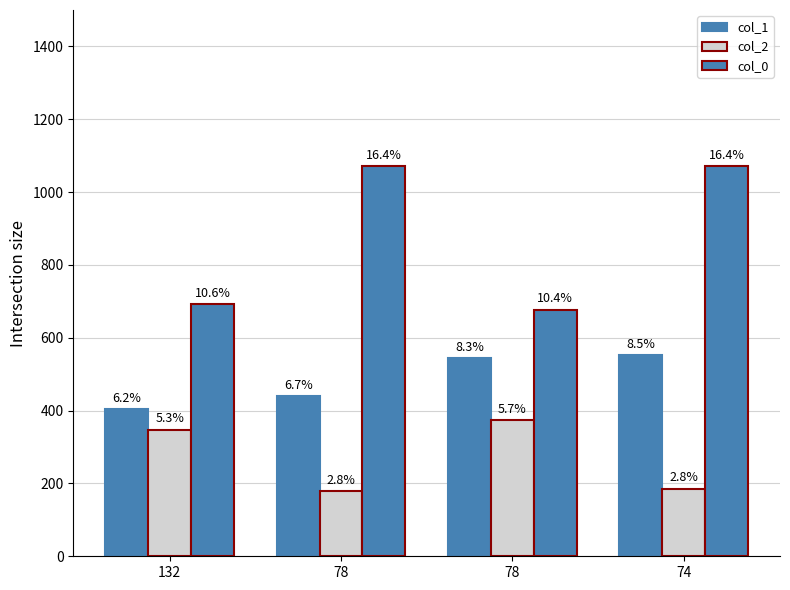

Reading left to right, extract all data points from this chart.

col_1: 132=403.5	78=439.5	78=543.5	74=553.5
col_2: 132=348.0	78=180.0	78=374.0	74=186.0
col_0: 132=691.5	78=1071.5	78=677.5	74=1071.5